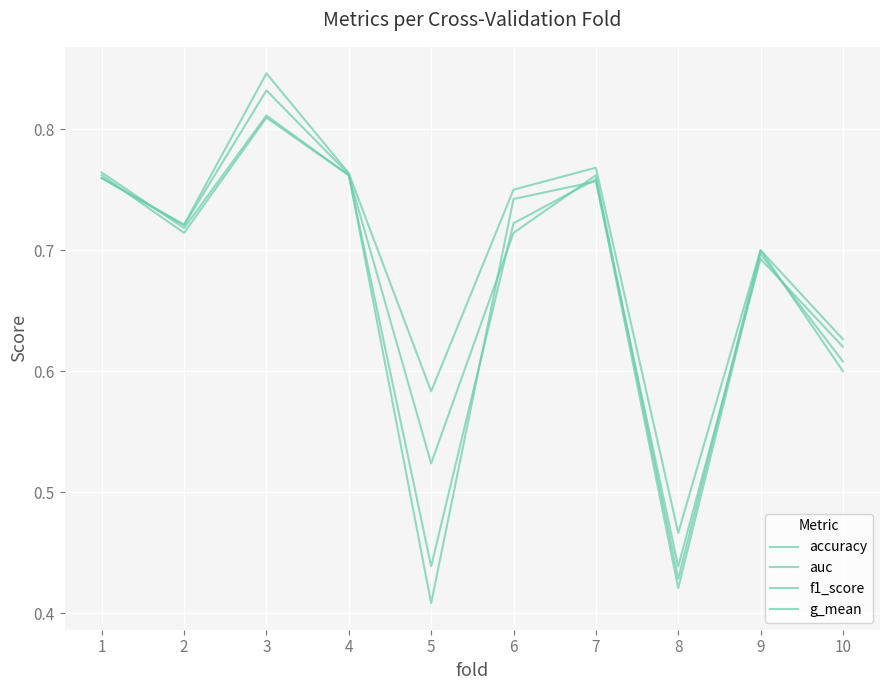

What is the approximate value of accuracy at 3?

0.8